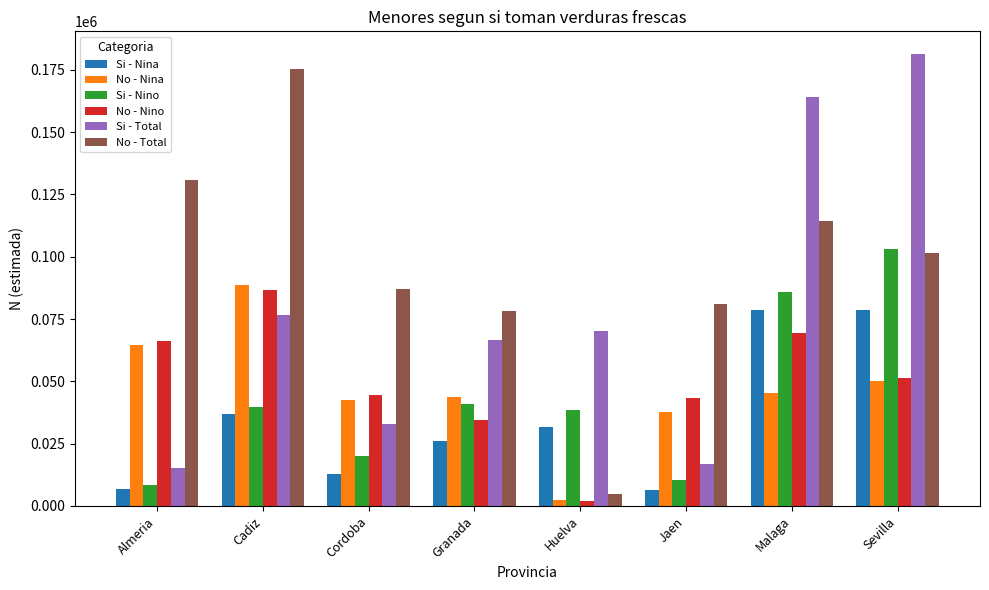

Is the value of No - Nino at Cadiz greater than the value of No - Total at Granada?

Yes